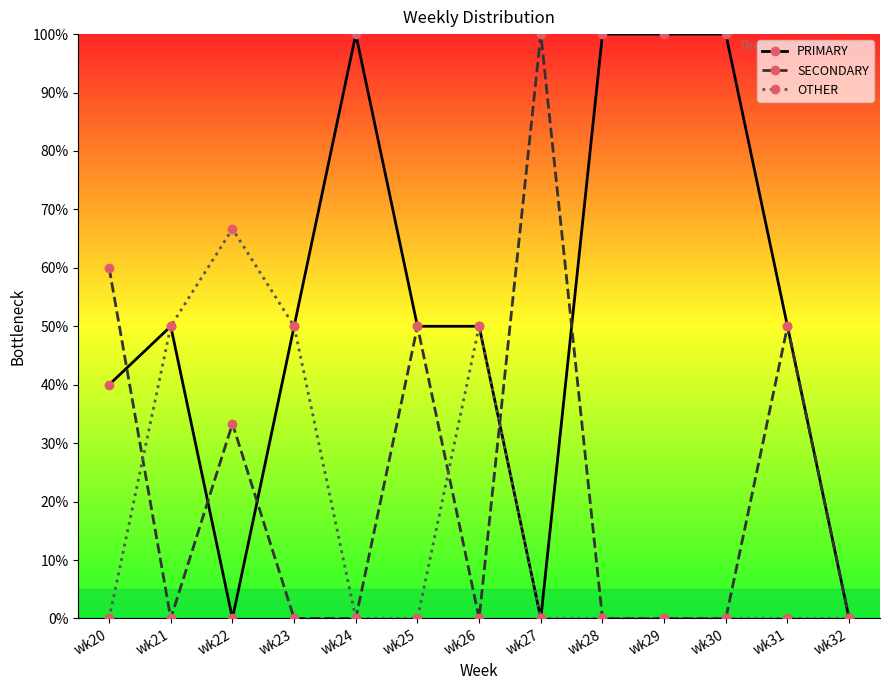

List the series in order of their overall mean, lowest first.

OTHER, SECONDARY, PRIMARY